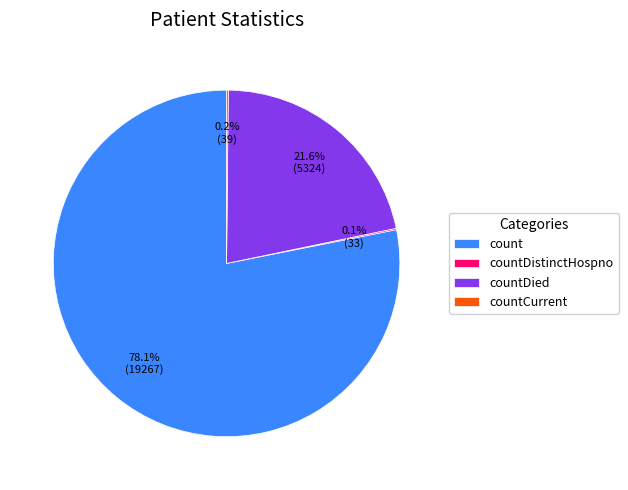

Is there a majority slice in this chart?

Yes